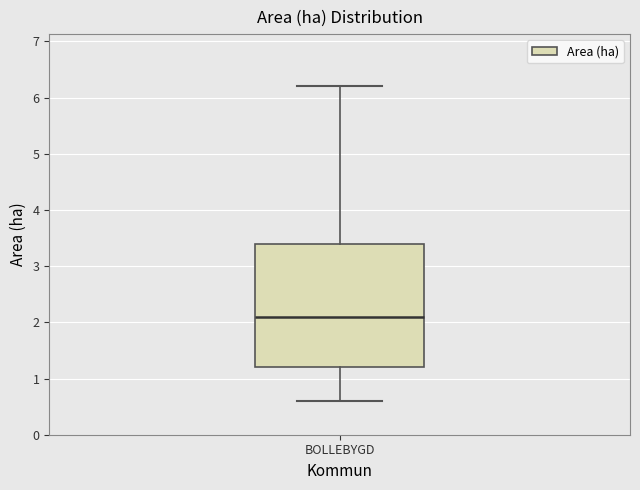

Where is the lower edge of the box for BOLLEBYGD on the y-axis? The values are not printed on the chart, so give them approximately, as read against the axis.

1.2